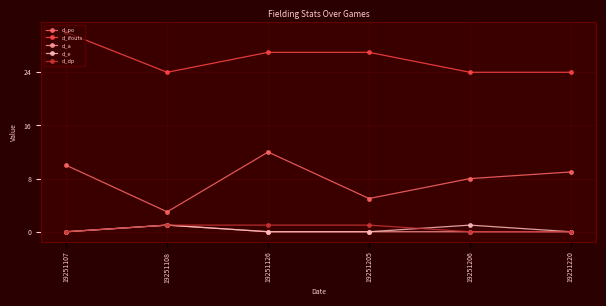

How many data points does each series have?

6